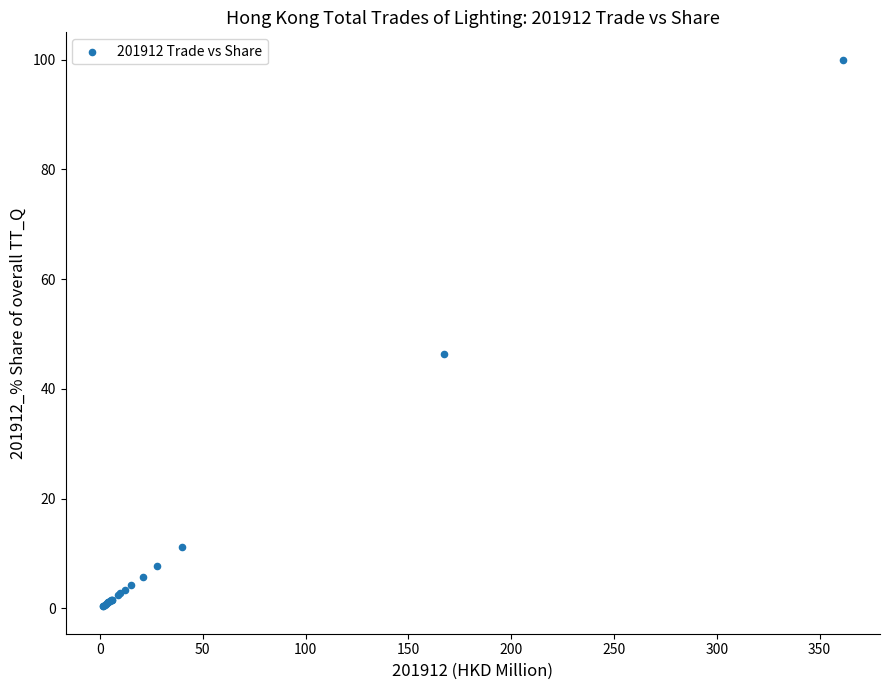

What Y value in the scatter plot is closest to 50?

46.4